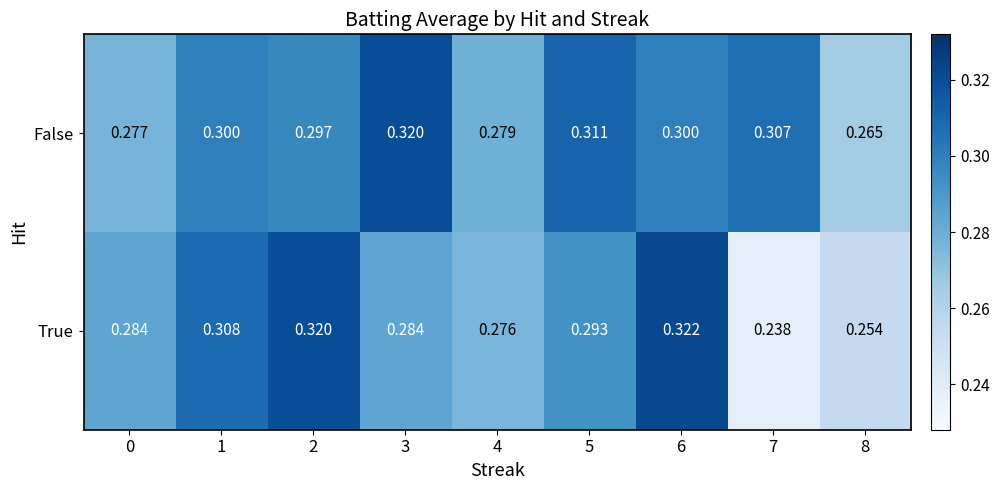

Between 3 and 7, which series saw the biggest shift?

True